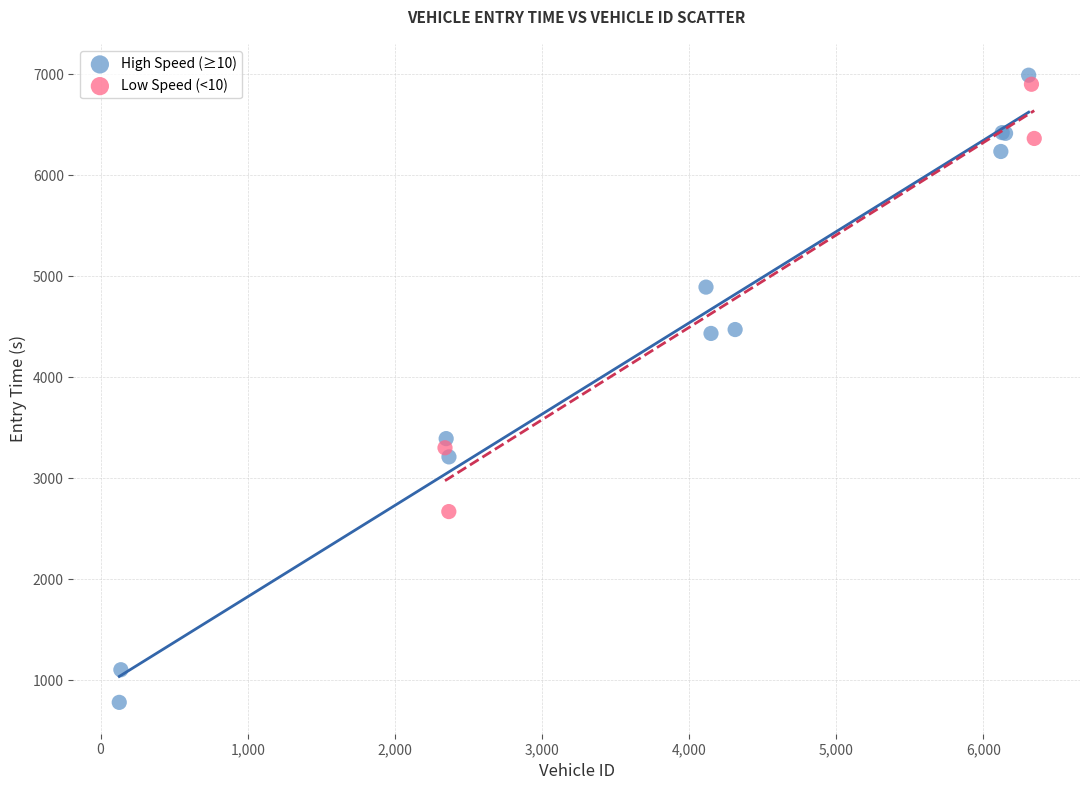

Which series contains the lowest Y value?

High Speed (≥10)